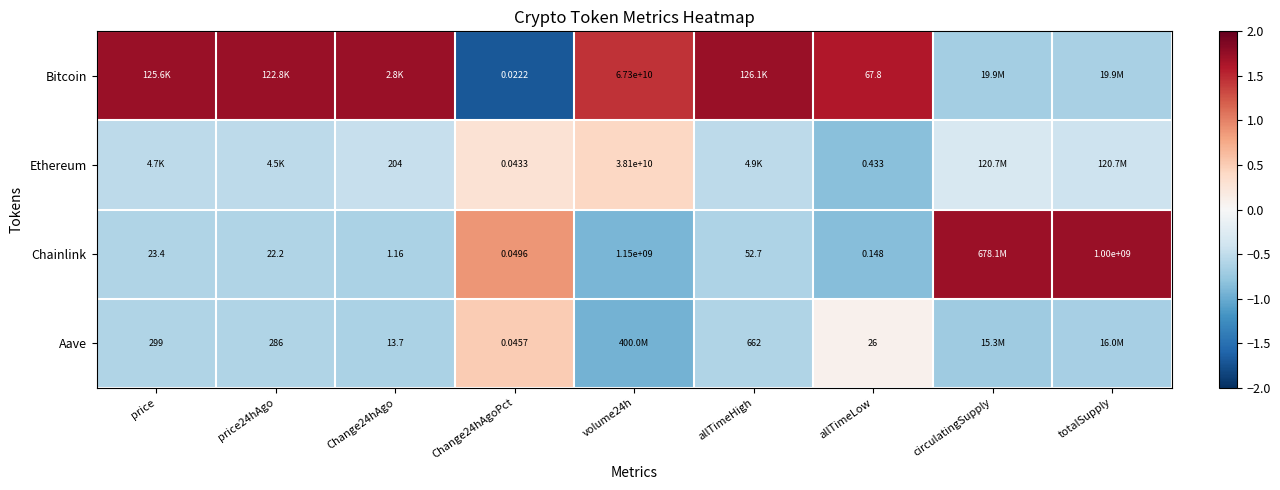

How many negative values does the Bitcoin series have?

3